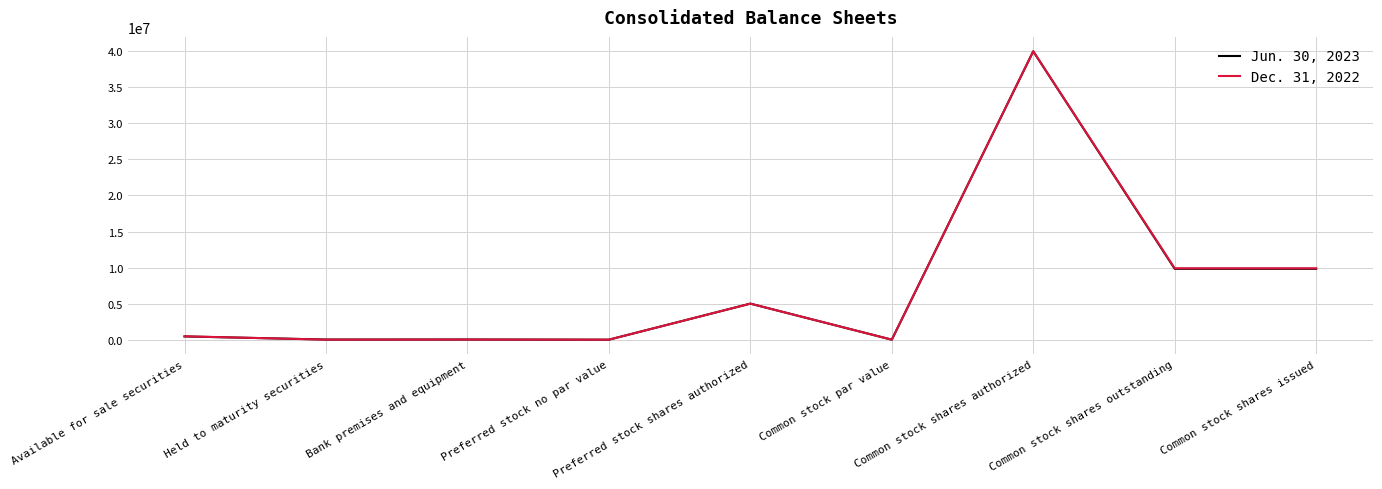

At which category is the sum across all series the highest?

Common stock shares authorized